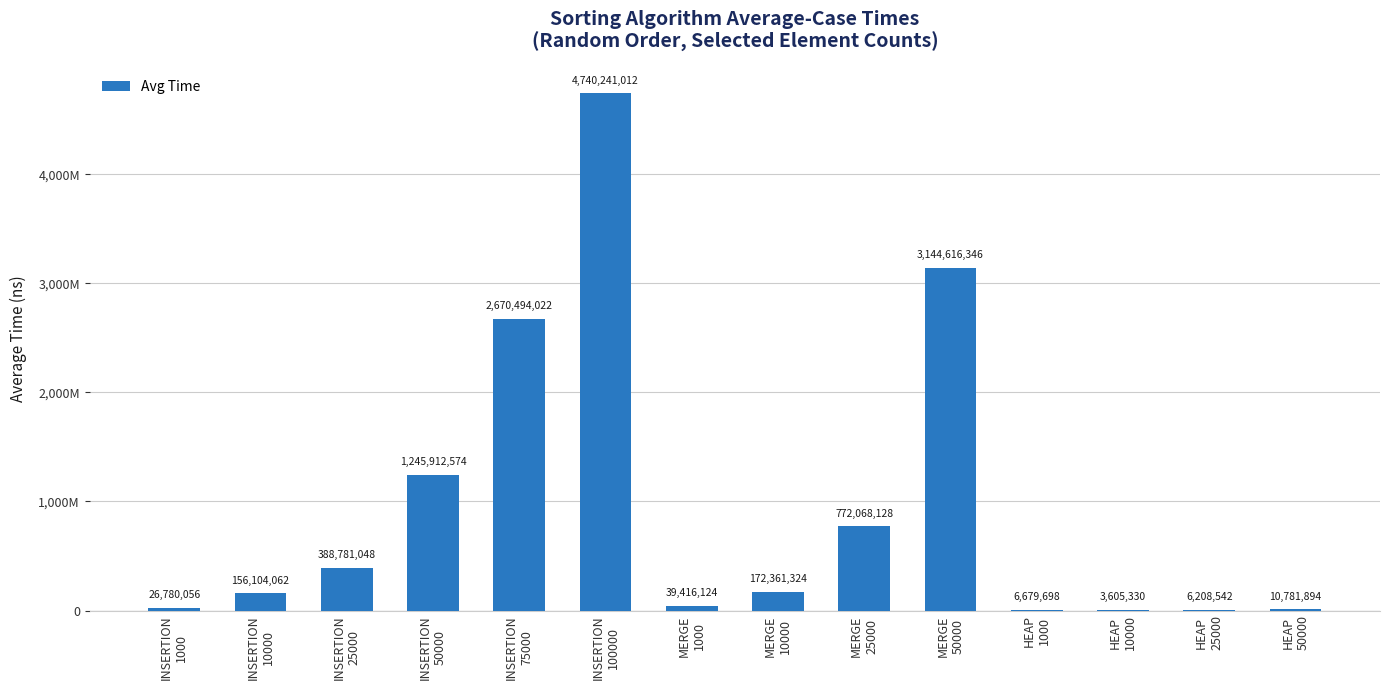

Are the bars horizontal?

No